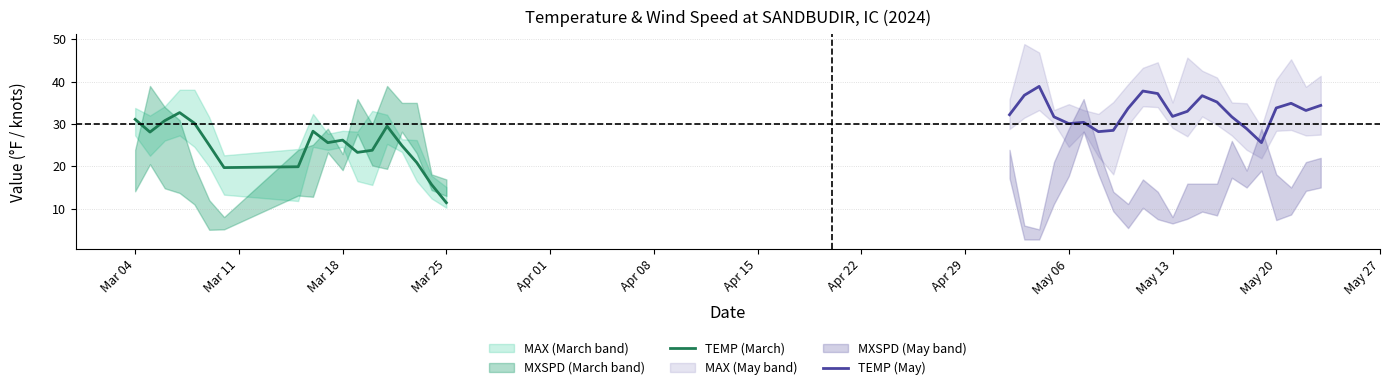

What is the highest value of the TEMP (March) series?

32.7